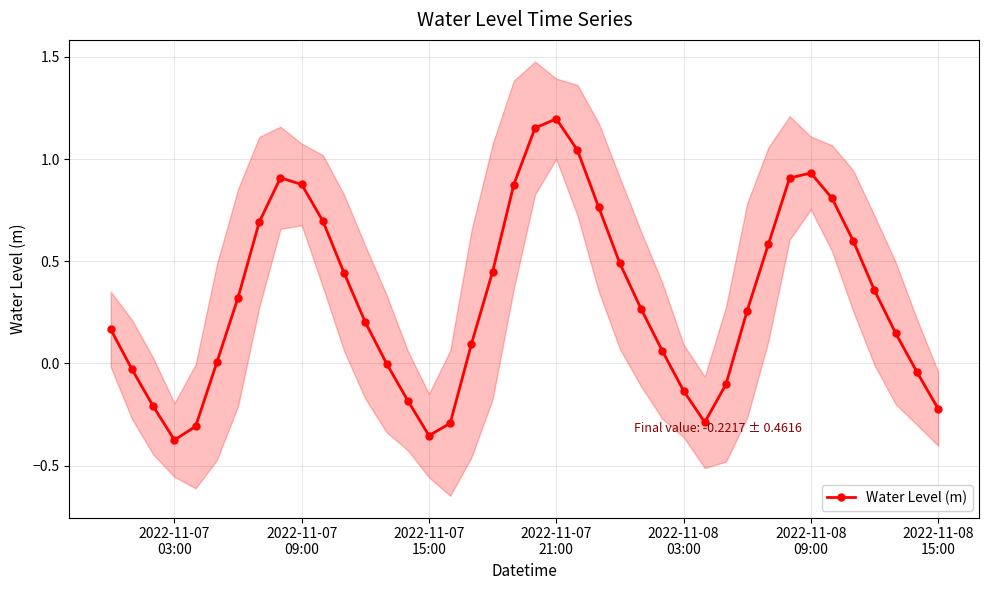

Reading left to right, list all the values displayed in this chart.

0.2	-0.0	-0.2	-0.4	-0.3	0.0	0.3	0.7	0.9	0.9	0.7	0.4	0.2	-0.0	-0.2	-0.4	-0.3	0.1	0.4	0.9	1.2	1.2	1.0	0.8	0.5	0.3	0.1	-0.1	-0.3	-0.1	0.3	0.6	0.9	0.9	0.8	0.6	0.4	0.1	-0.0	-0.2